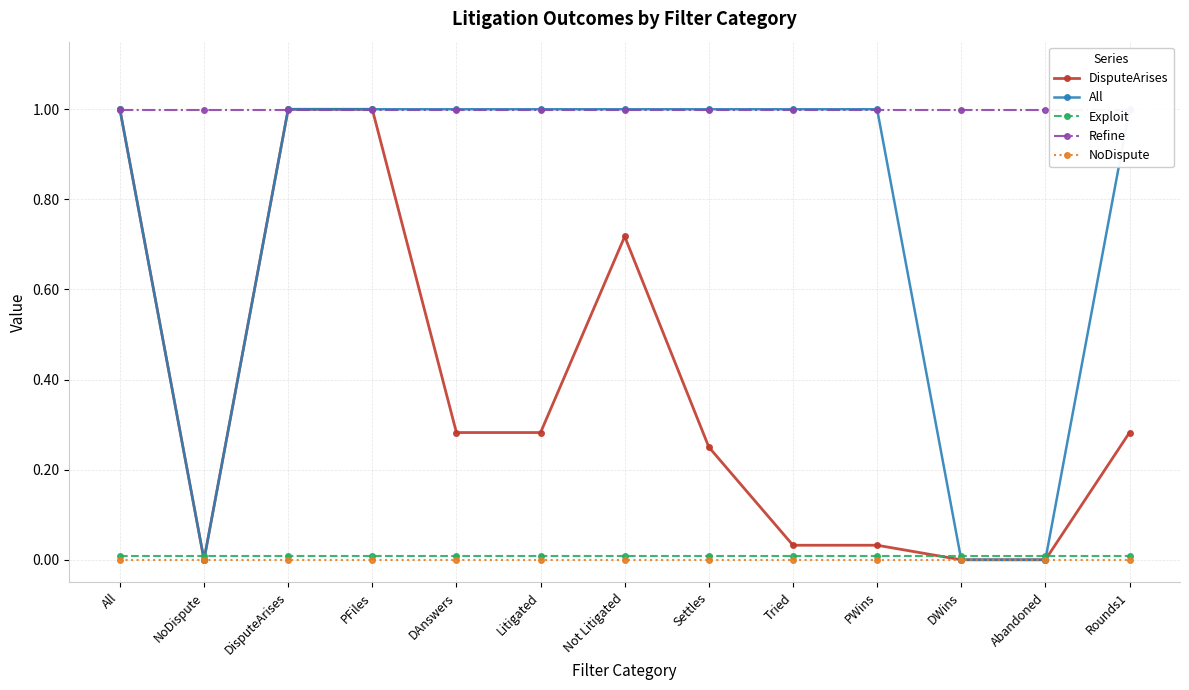

Is the value of DisputeArises at DisputeArises greater than the value of NoDispute at DisputeArises?

Yes